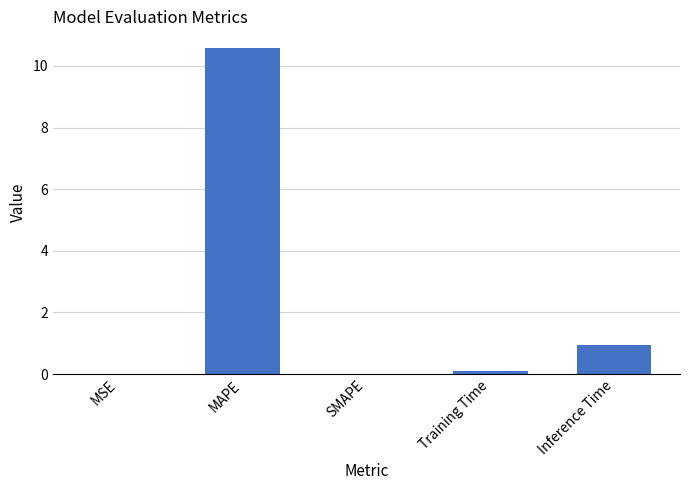

Between SMAPE and MAPE, which is larger?

MAPE